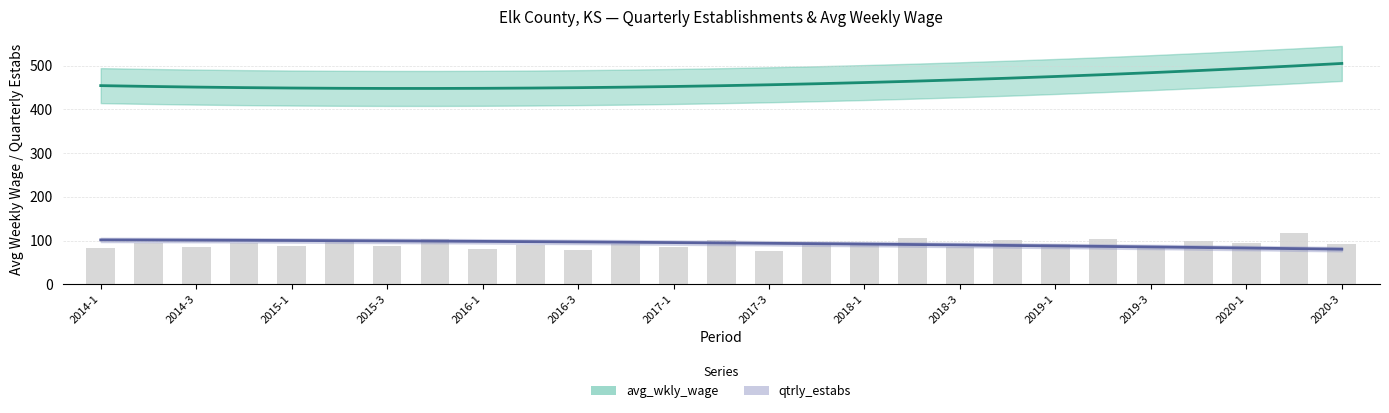

Which series has the widest spread of values?

avg_wkly_wage trend